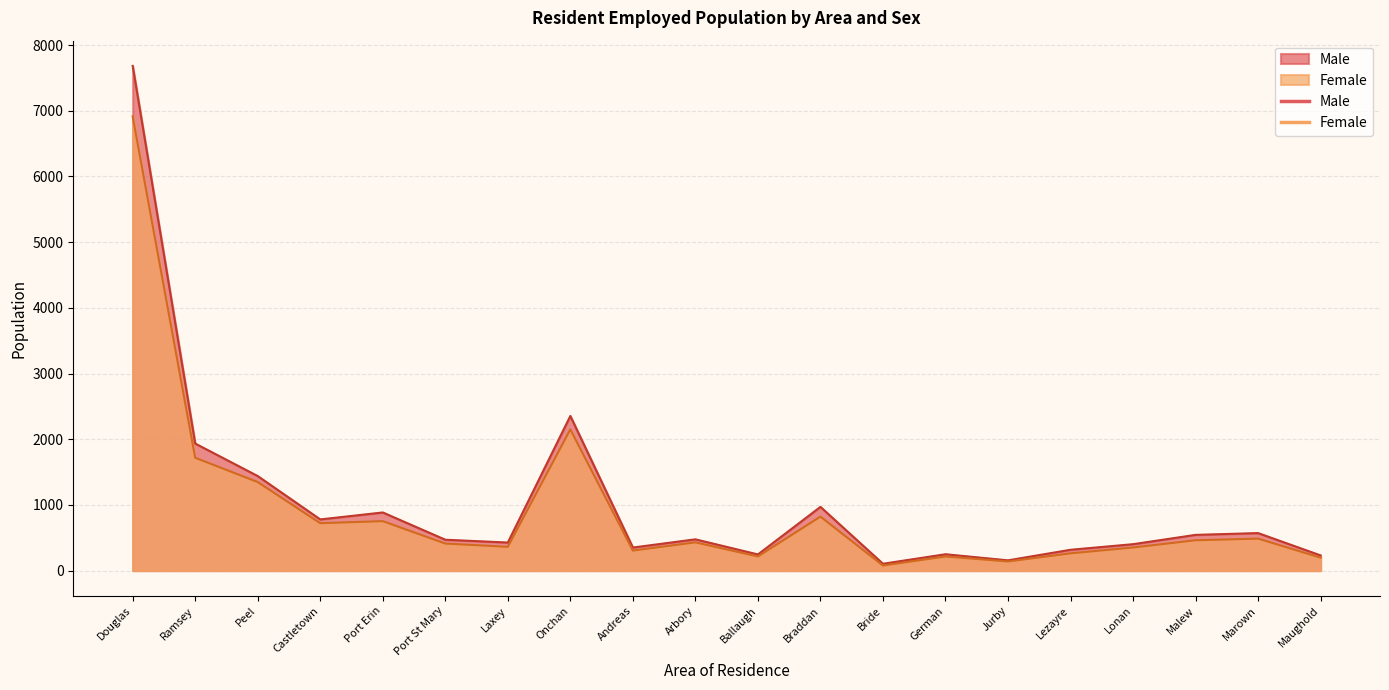

What is the maximum value for Female?

6914